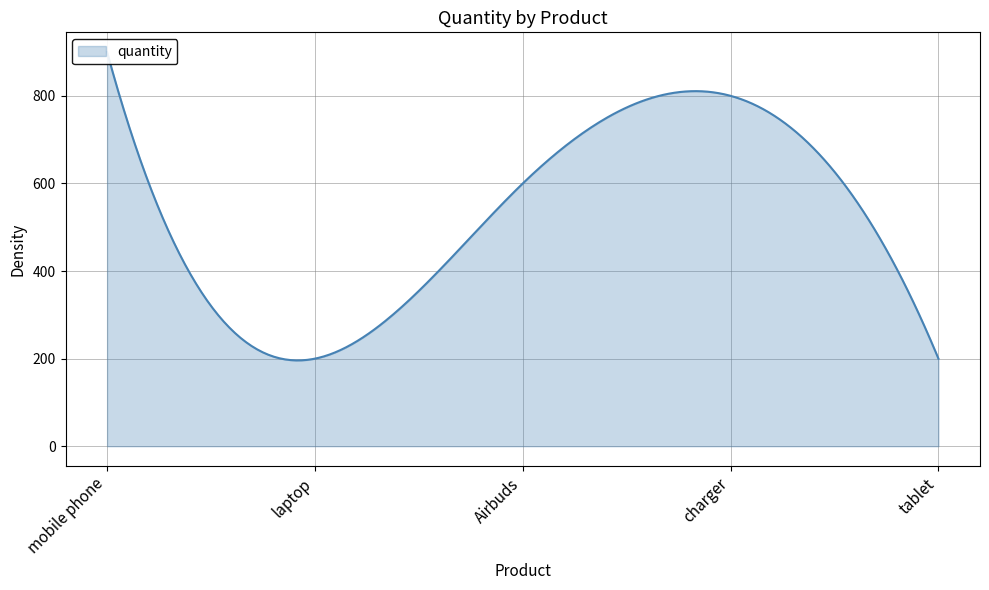

What is the difference between the maximum and minimum values?

700